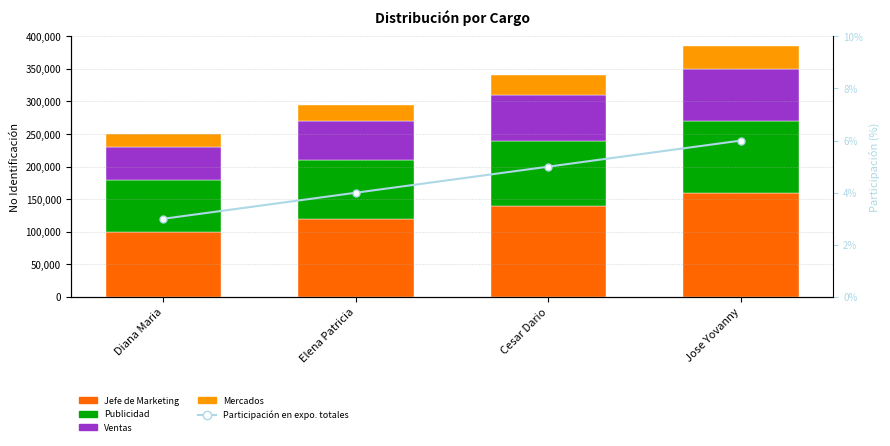

What is the approximate value of Publicidad at Jose Yovanny?

110000